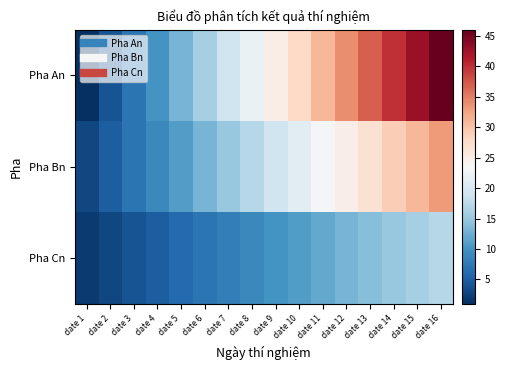

Reading right to left, extract all data points from this chart.

Pha An: date 16=46	date 15=43	date 14=40	date 13=37	date 12=34	date 11=31	date 10=28	date 9=25	date 8=22	date 7=19	date 6=16	date 5=13	date 4=10	date 3=7	date 2=4	date 1=1
Pha Bn: date 16=33	date 15=31	date 14=29	date 13=27	date 12=25	date 11=23	date 10=21	date 9=19	date 8=17	date 7=15	date 6=13	date 5=11	date 4=9	date 3=7	date 2=5	date 1=3
Pha Cn: date 16=17	date 15=16	date 14=15	date 13=14	date 12=13	date 11=12	date 10=11	date 9=10	date 8=9	date 7=8	date 6=7	date 5=6	date 4=5	date 3=4	date 2=3	date 1=2